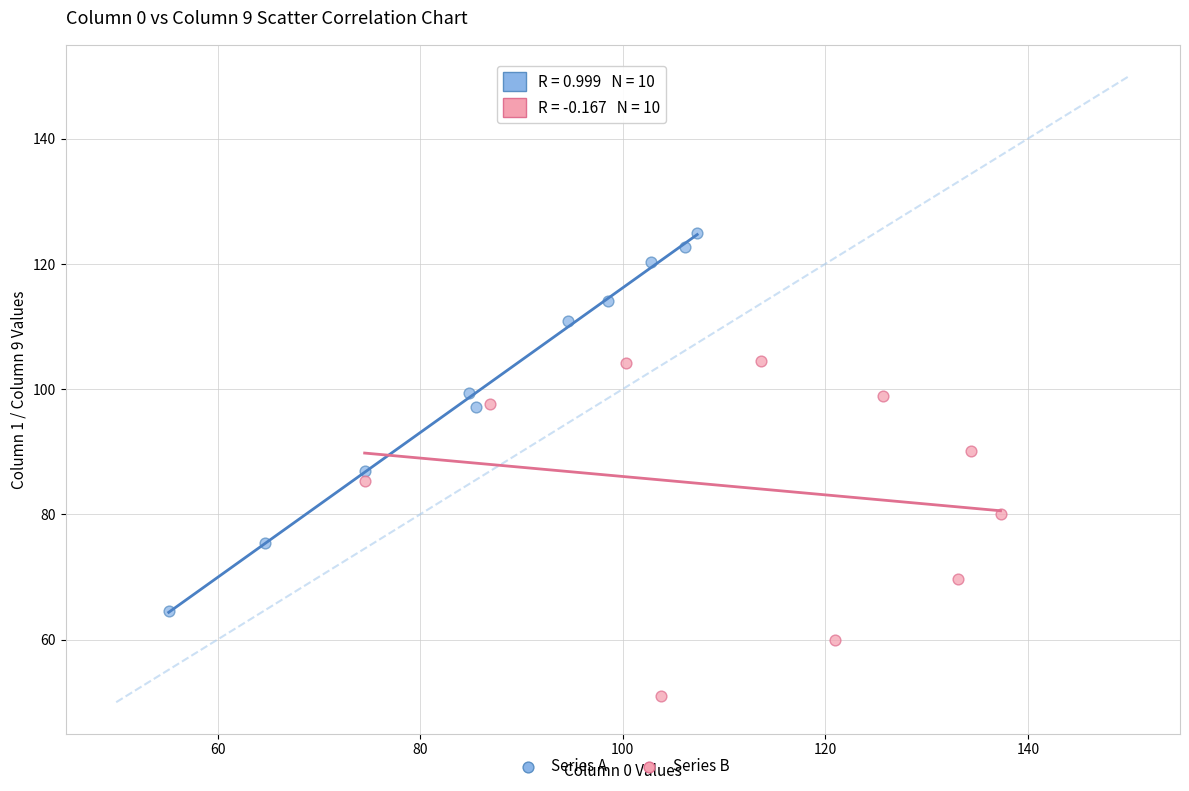

Which series contains the lowest Y value?

Series B